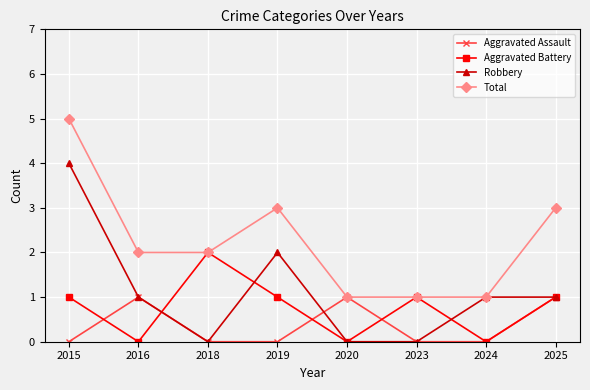

Is the value of Robbery at 2020 greater than the value of Aggravated Battery at 2015?

No